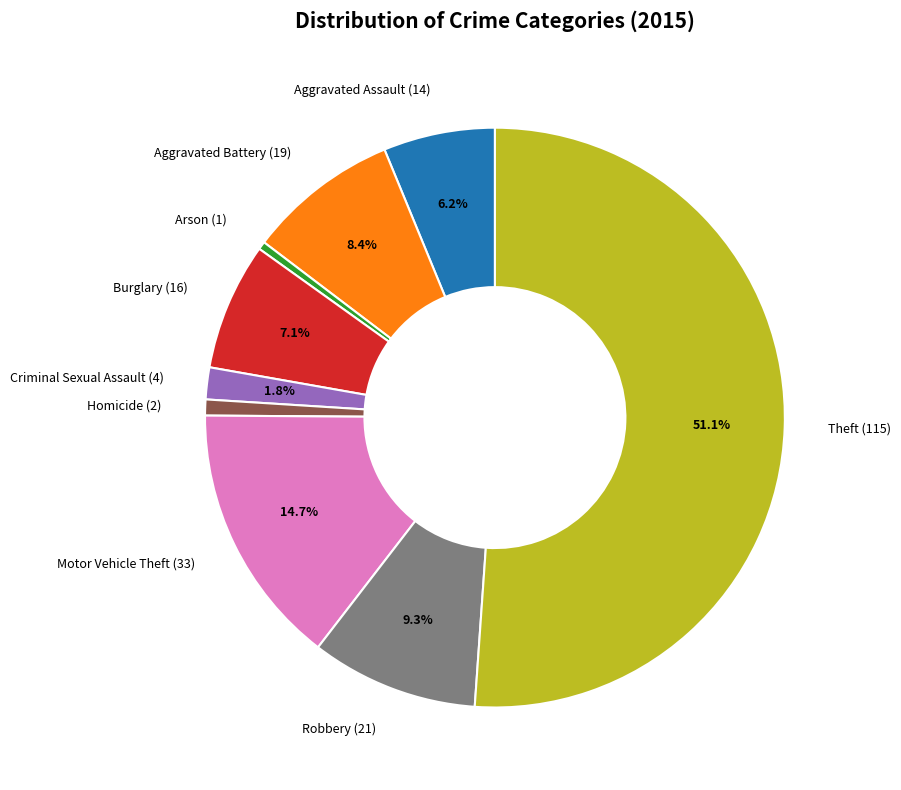

What percentage is the Criminal Sexual Assault slice, to the nearest percent?

2%